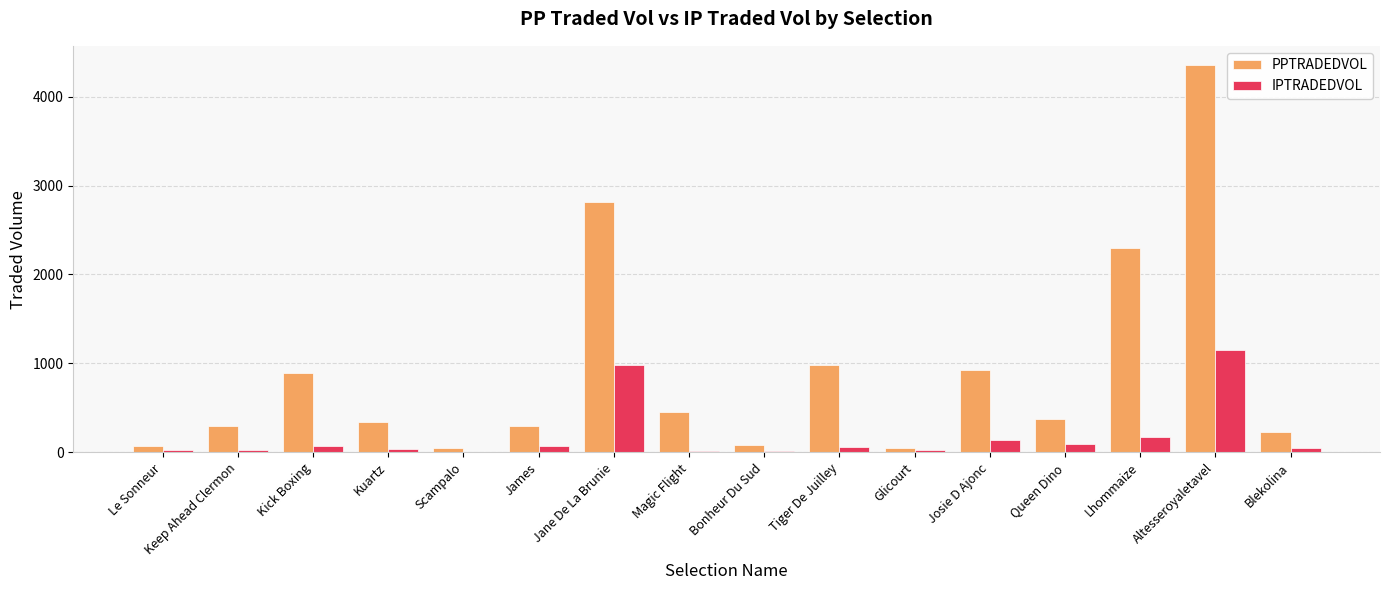

Where is IPTRADEDVOL nearest to the value 576?

Lhommaize